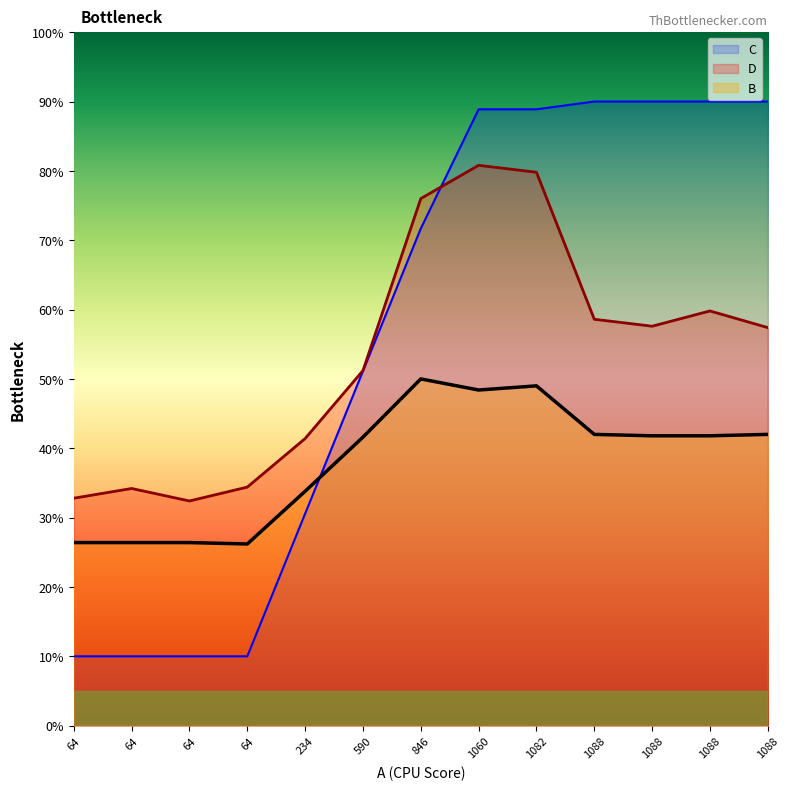

What is the greatest value displayed?

90.0